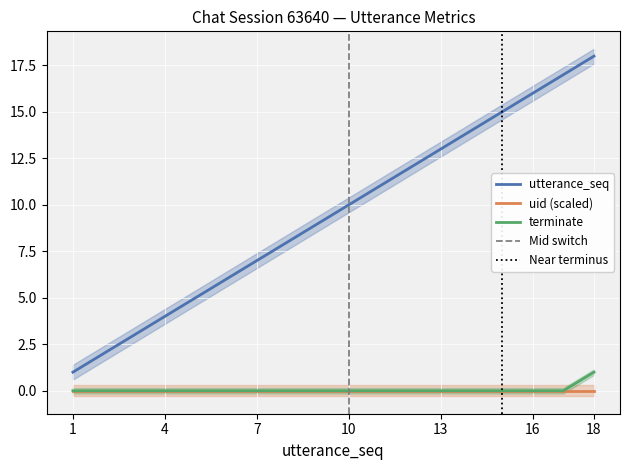

True or false: uid (scaled) and utterance_seq intersect in this chart.

False